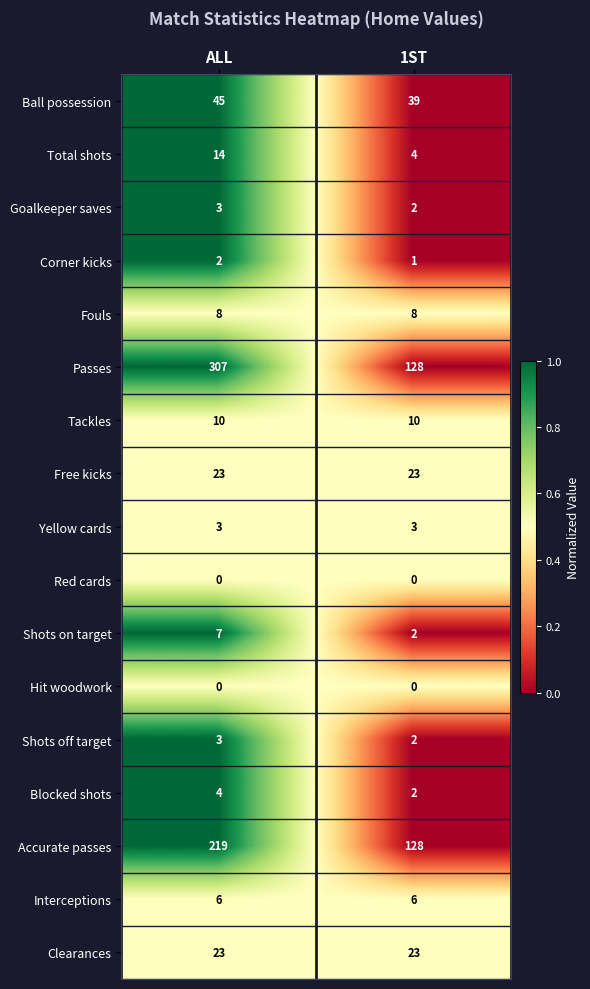

What is the maximum value shown in the chart?

307